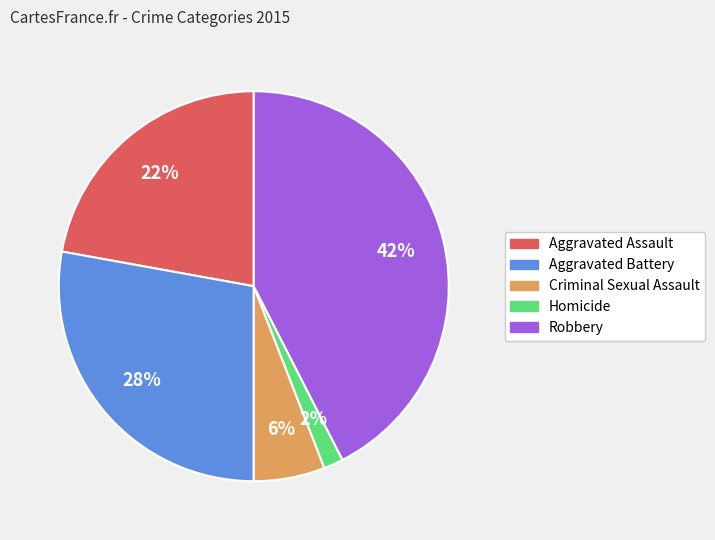

Combined, do Aggravated Battery and Robbery account for over 50%?

Yes